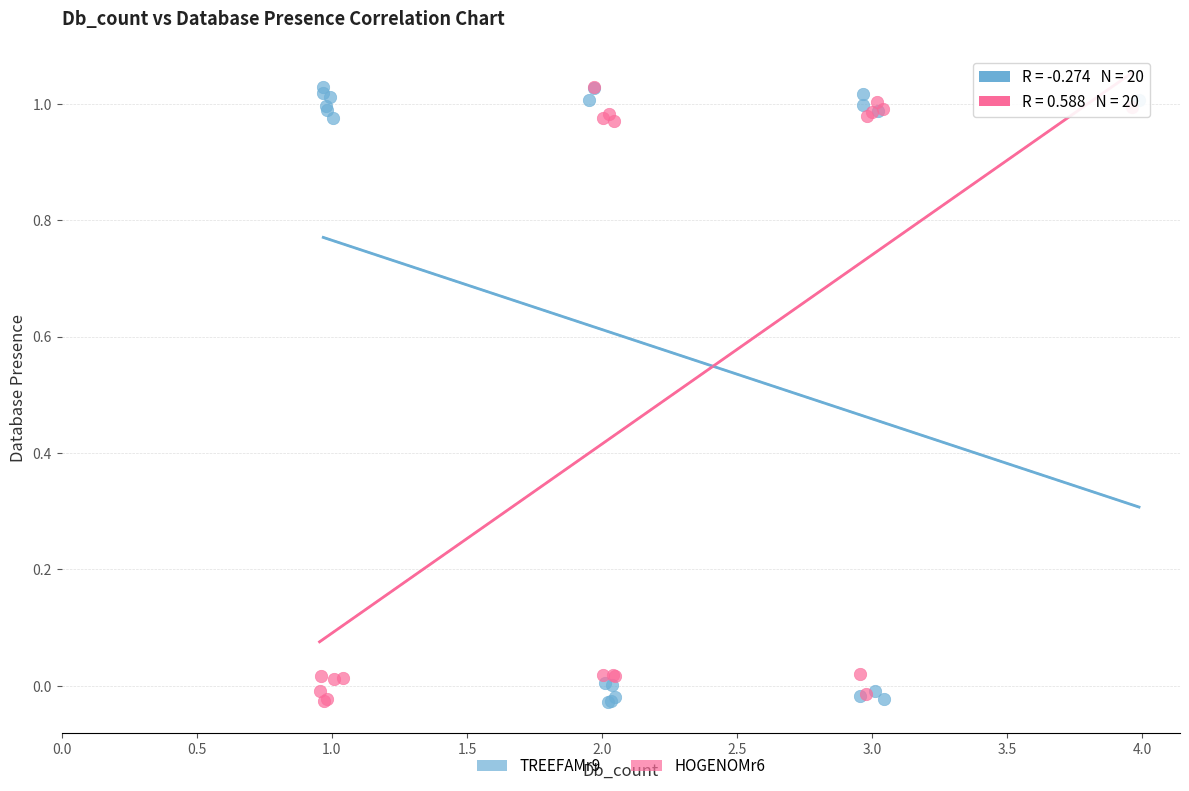

What are all the series names shown in the legend?

TREEFAMr9, HOGENOMr6